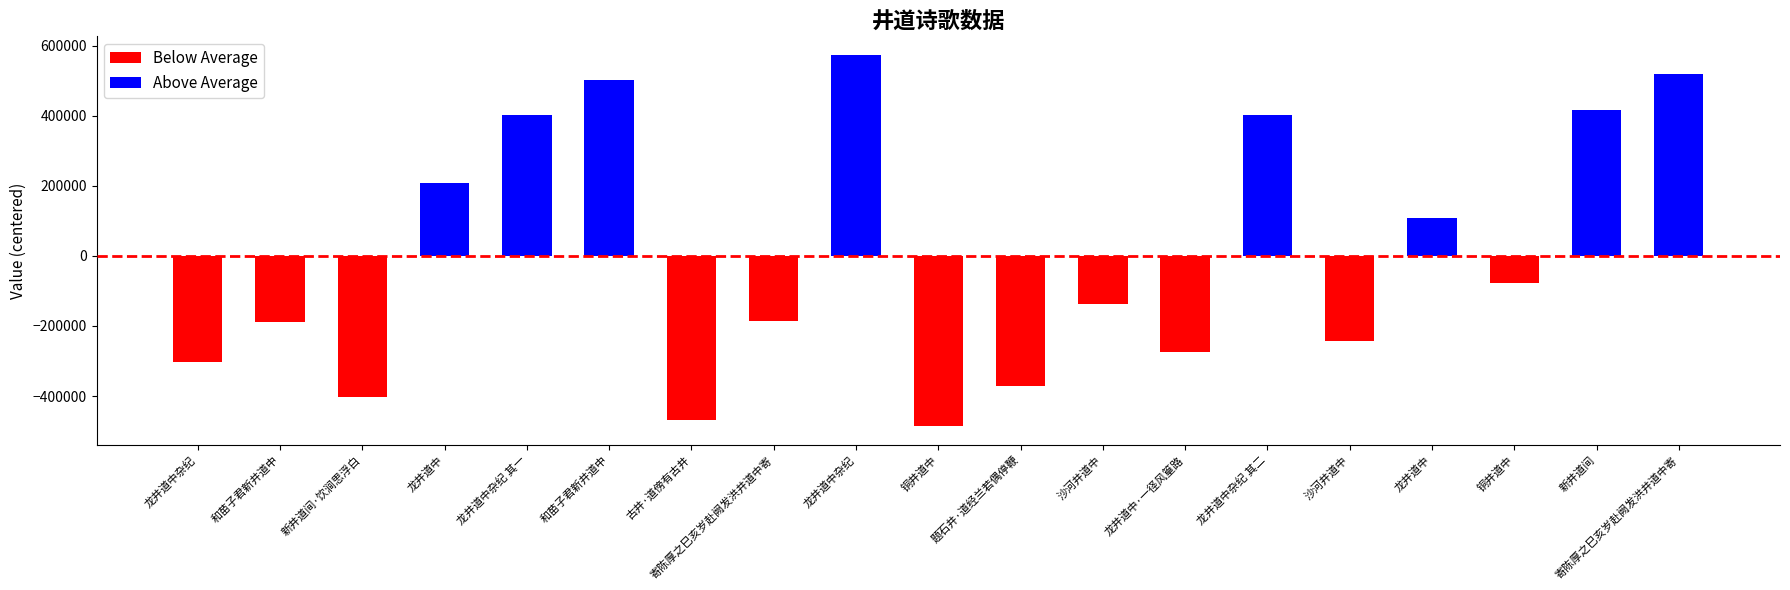

Which series changed the most between 新井道间·饮涧思浮白 and 沙河井道中?

Below Average